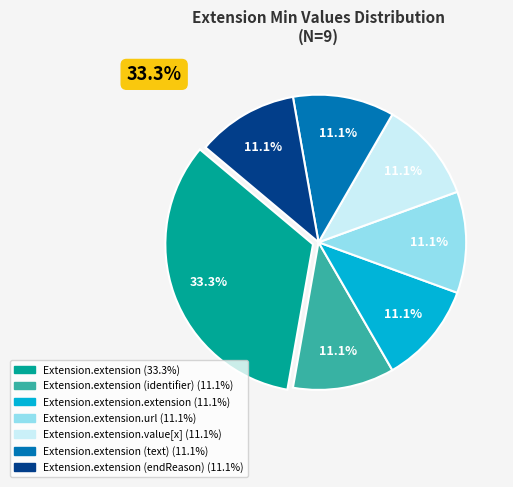

Is Extension.extension.value[x] the majority of the pie?

No